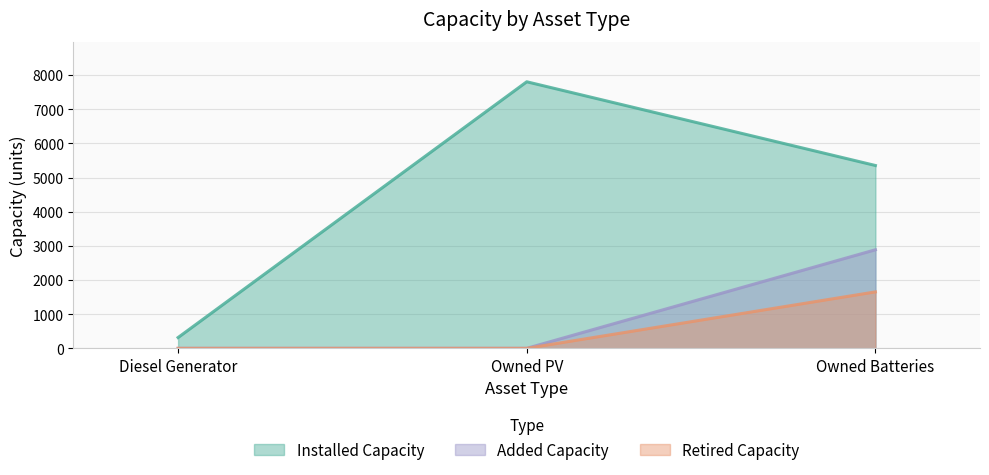

What is the label of the 3rd point from the right?

Diesel Generator